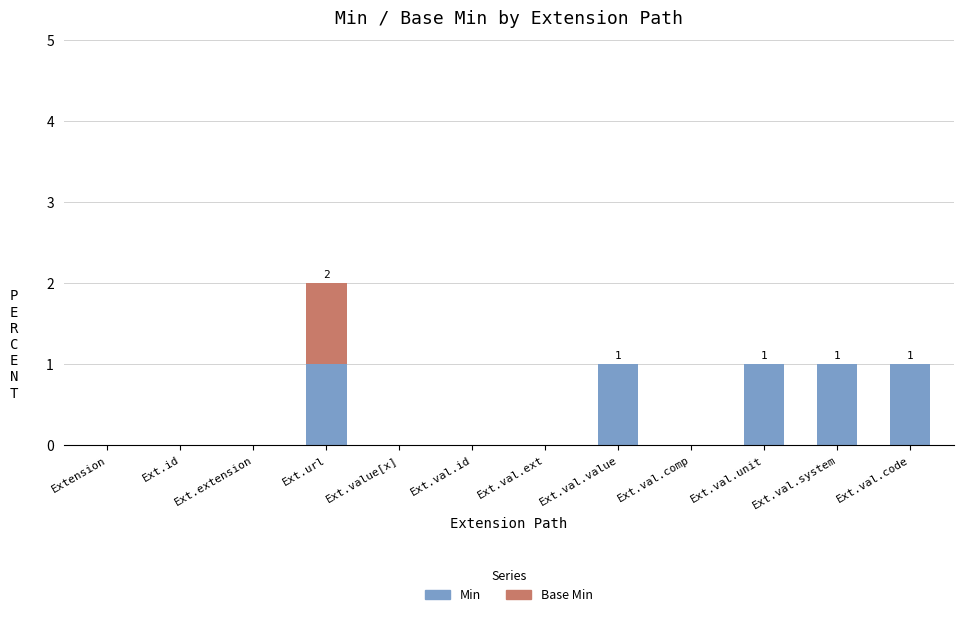

Are the bars horizontal?

No